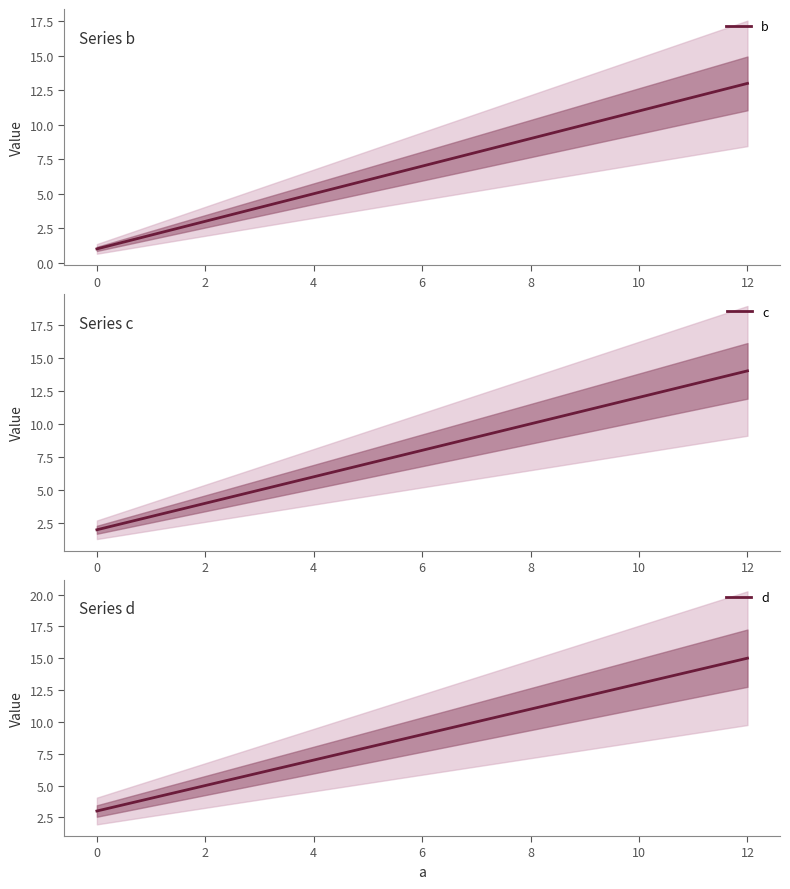

At how many categories does at least one series exceed 1?

4